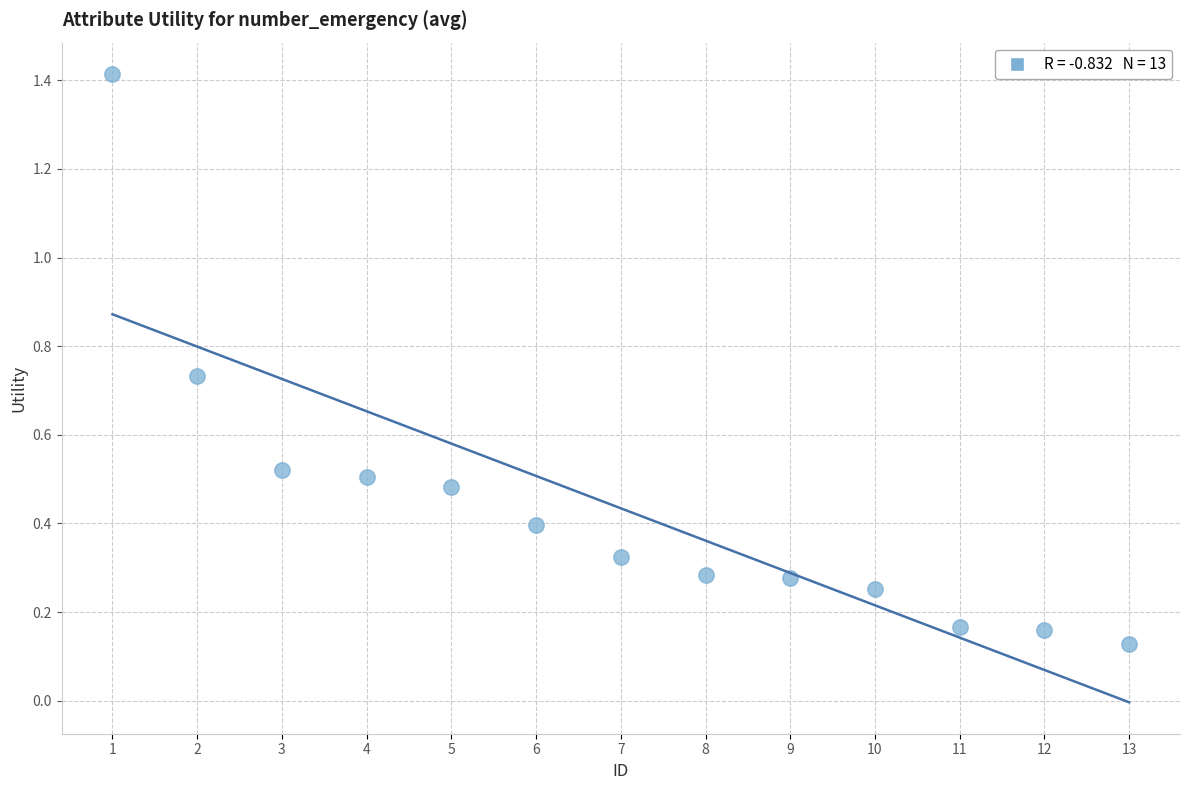

What is the range of Y values (max minus min)?

1.3